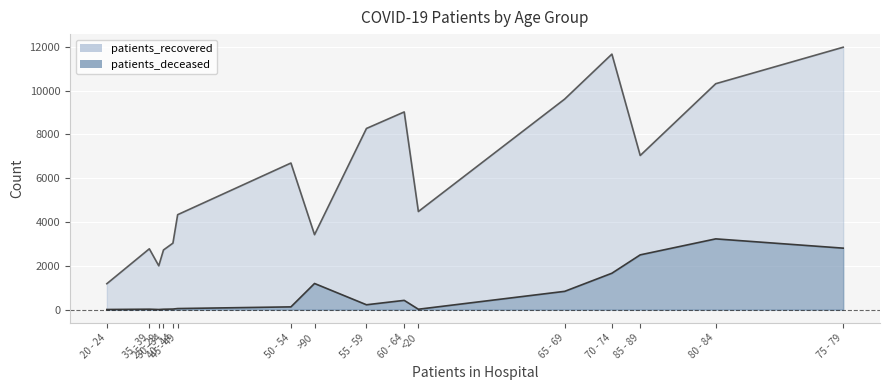

How many data points does each series have?

16